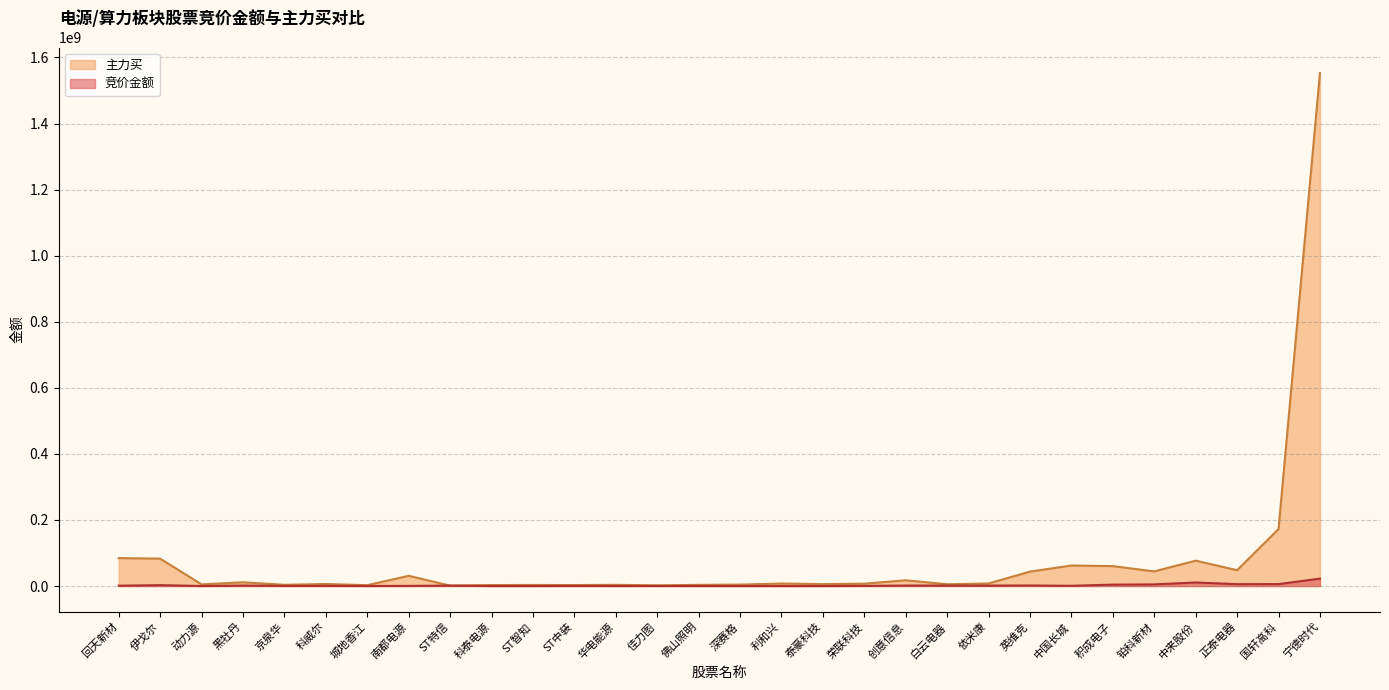

What are all the series names shown in the legend?

竞价金额, 主力买